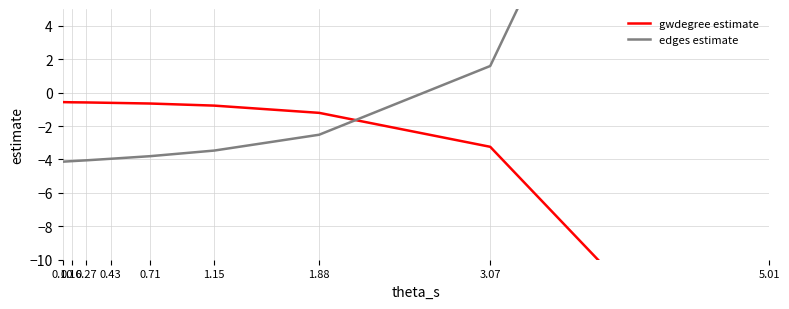

At which label does edges estimate reach its minimum?

0.10